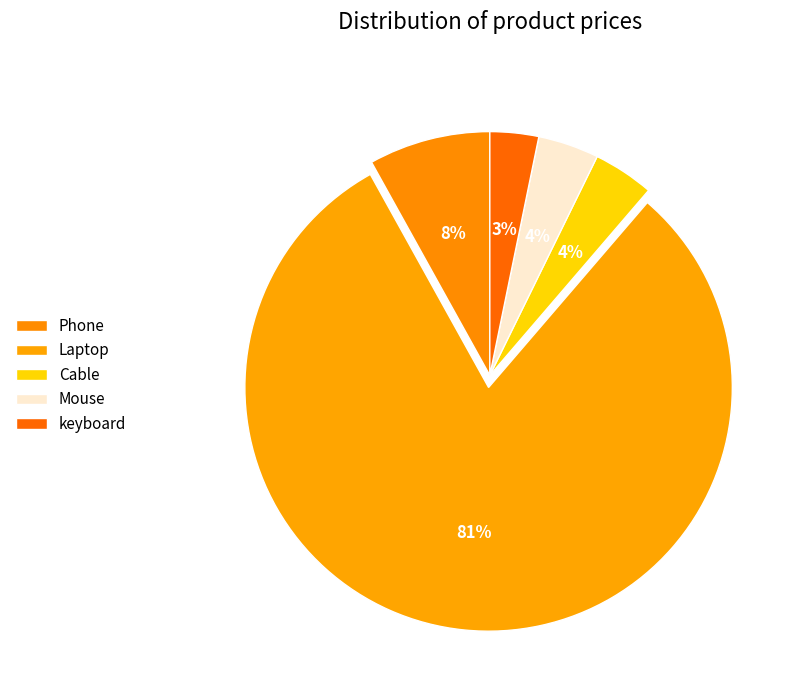

Is the sum of Cable and keyboard greater than half?

No